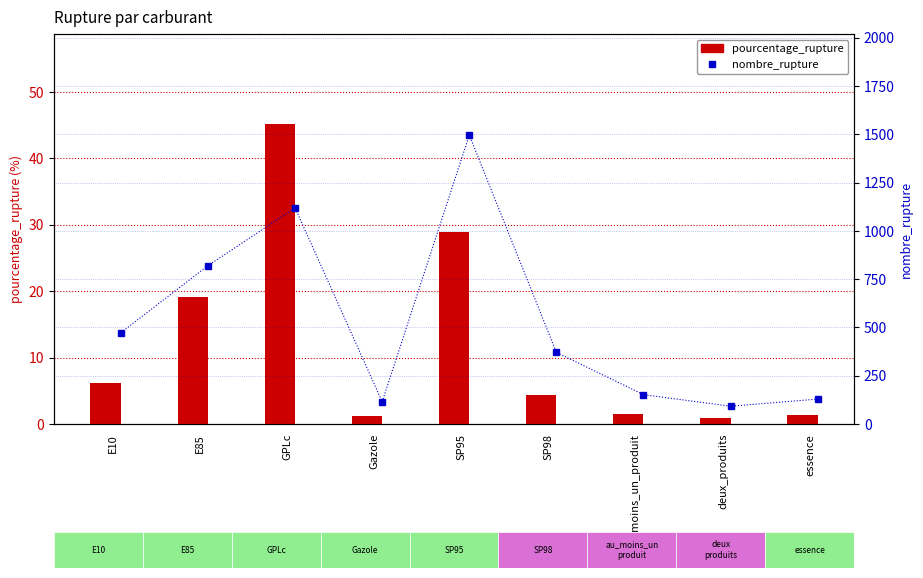

What is the smallest value displayed?

0.9